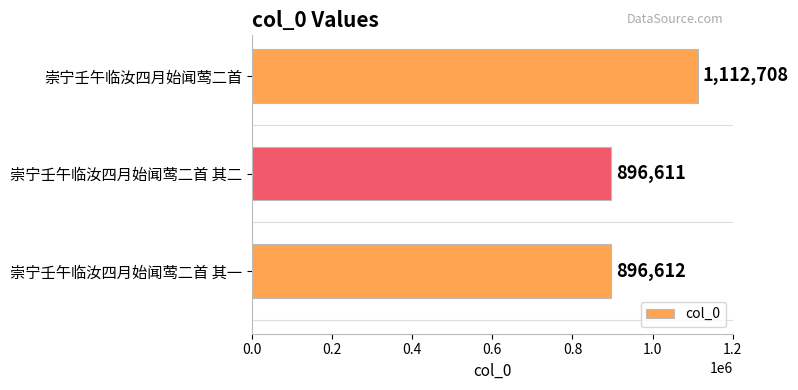

Reading top to bottom, what are all the values shown in this chart?

崇宁壬午临汝四月始闻莺二首=1112708	崇宁壬午临汝四月始闻莺二首 其二=896611	崇宁壬午临汝四月始闻莺二首 其一=896612